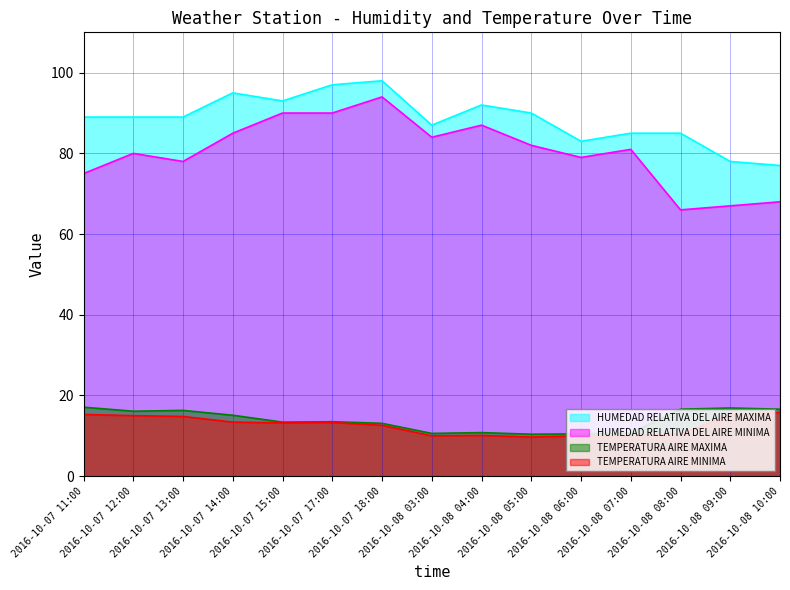

How many data points in TEMPERATURA AIRE MINIMA are less than 13?

7